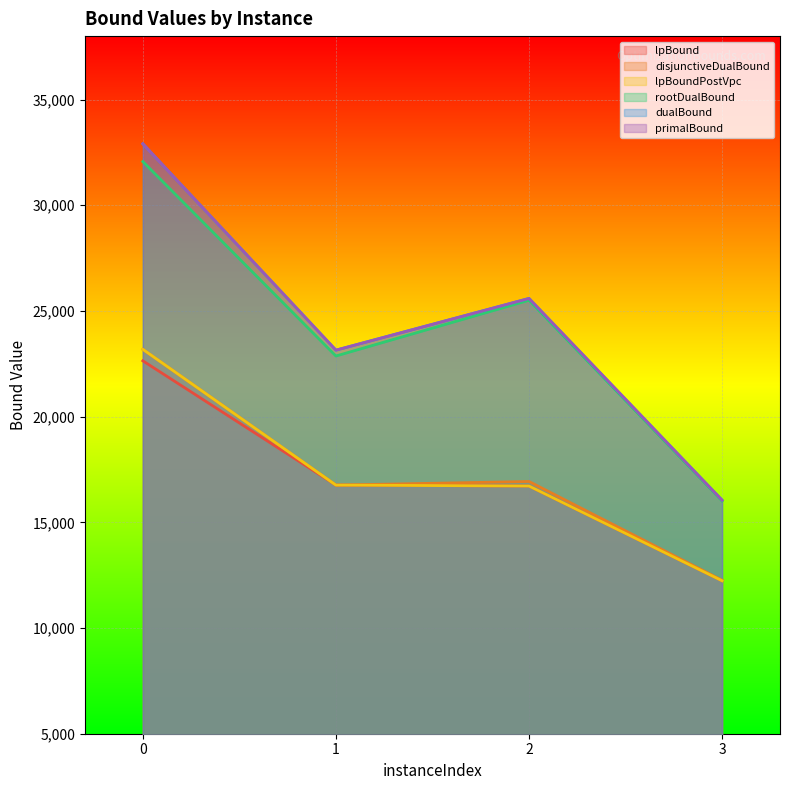

How many lines are shown in the chart?

6